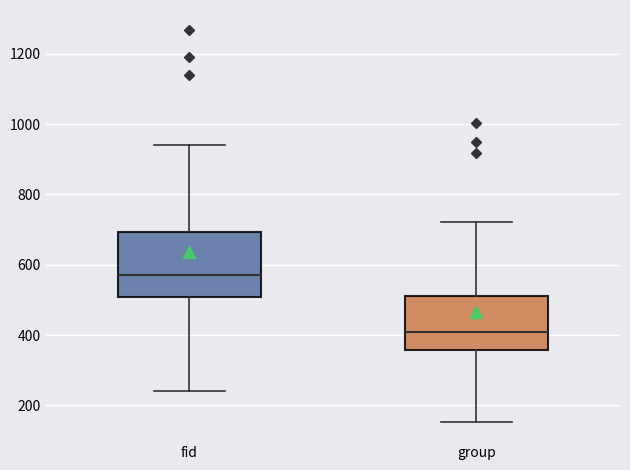

Where is the upper edge of the box for fid on the y-axis? The values are not printed on the chart, so give them approximately, as read against the axis.

700